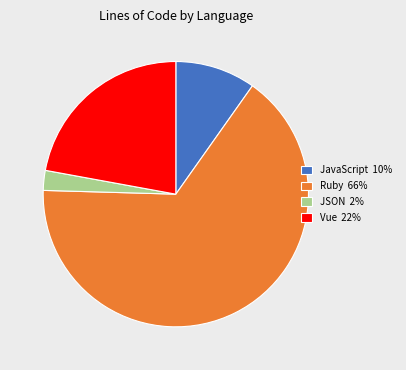

True or false: Vue 22% accounts for 22% of the total.

True